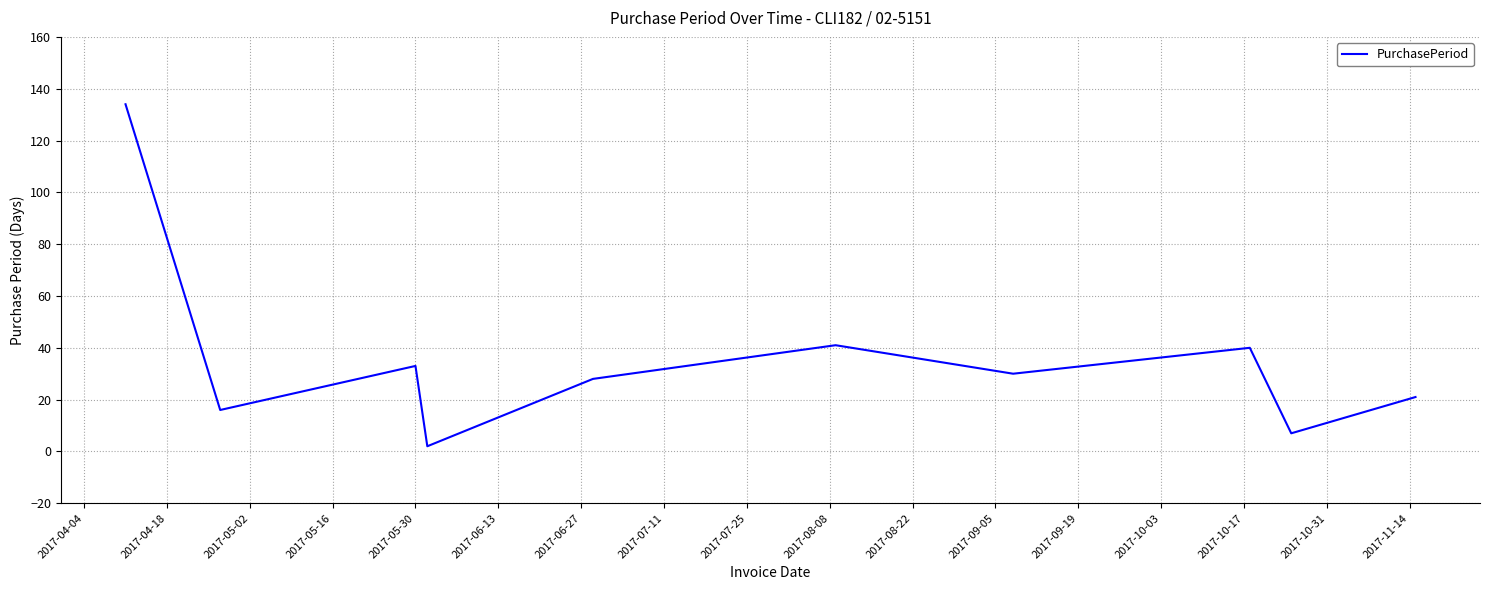

What is the difference between the maximum and minimum values?

132